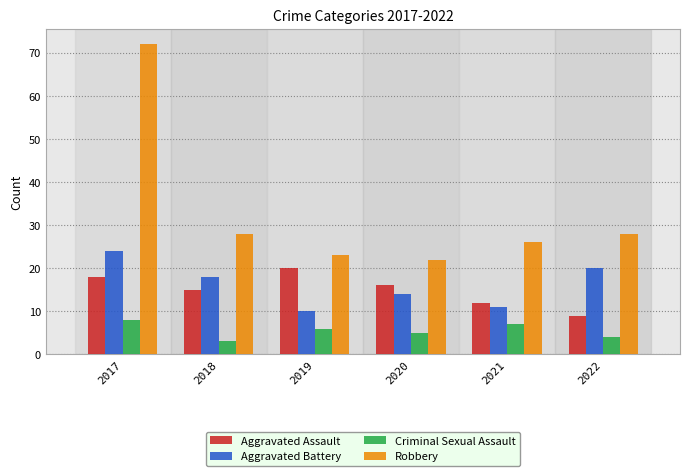

At which label does Robbery reach its peak?

2017